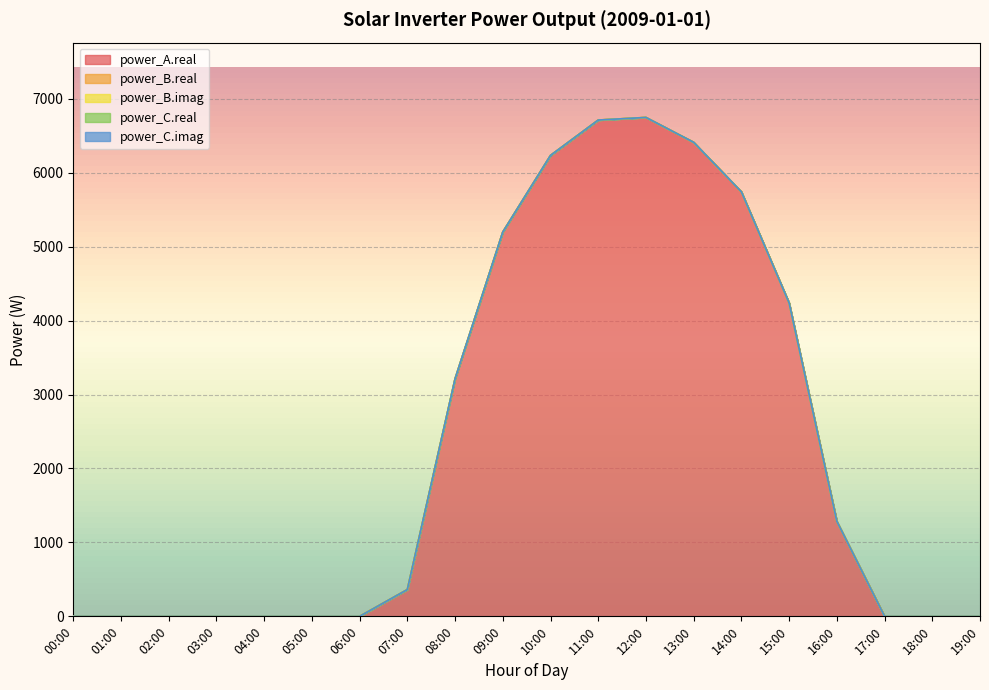

Does the chart display data point markers on the line(s)?

No